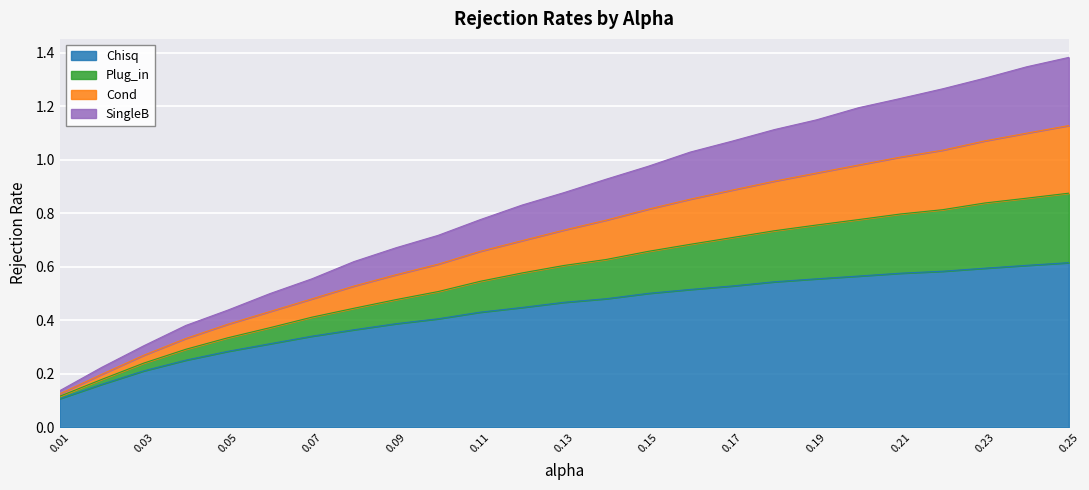

What is the value of the Chisq point at the 15th from the left?

0.5